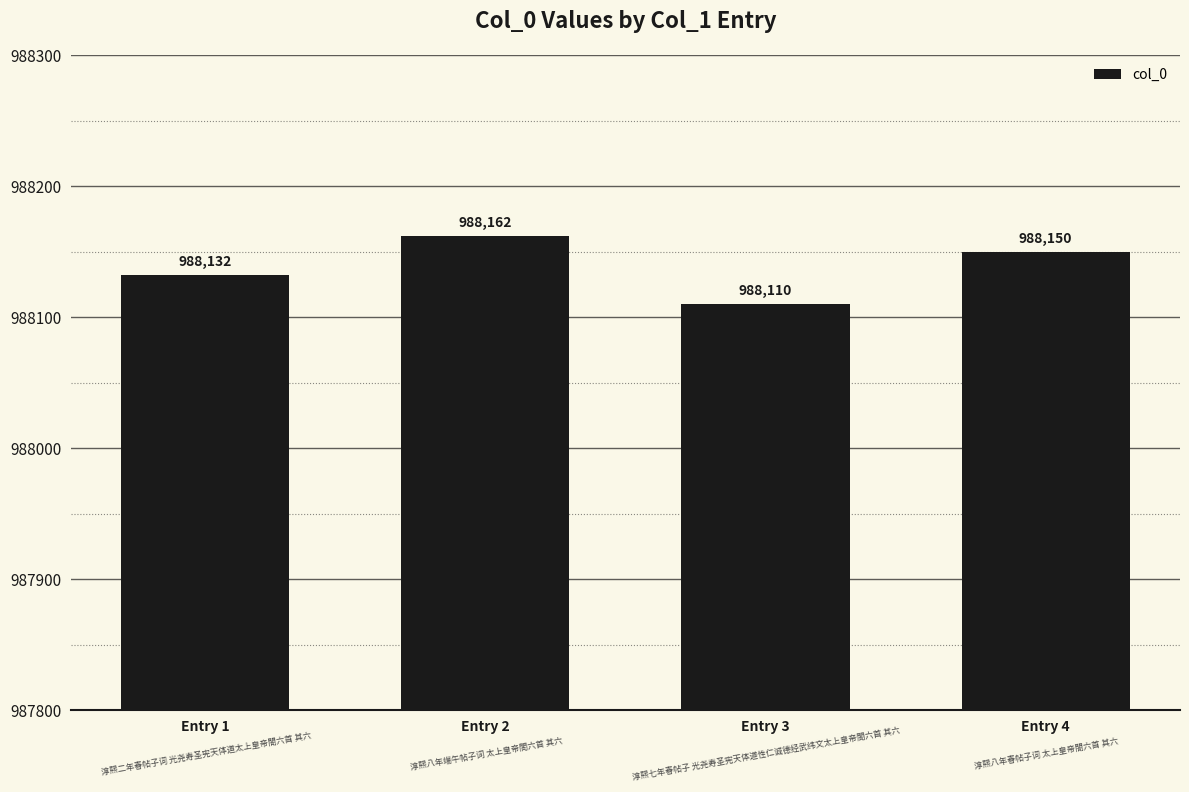

At which label does the data first exceed 988150?

Entry 2